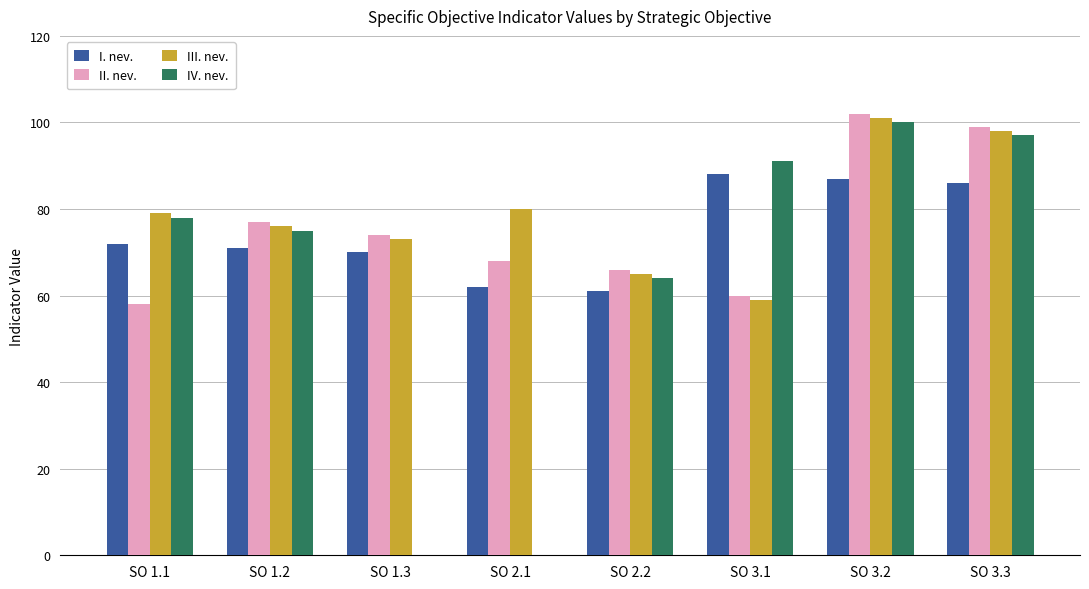

Reading right to left, extract all data points from this chart.

I. nev.: SO 3.3=86	SO 3.2=87	SO 3.1=88	SO 2.2=61	SO 2.1=62	SO 1.3=70	SO 1.2=71	SO 1.1=72
II. nev.: SO 3.3=99	SO 3.2=102	SO 3.1=60	SO 2.2=66	SO 2.1=68	SO 1.3=74	SO 1.2=77	SO 1.1=58
III. nev.: SO 3.3=98	SO 3.2=101	SO 3.1=59	SO 2.2=65	SO 2.1=80	SO 1.3=73	SO 1.2=76	SO 1.1=79
IV. nev.: SO 3.3=97	SO 3.2=100	SO 3.1=91	SO 2.2=64	SO 2.1=0	SO 1.3=0	SO 1.2=75	SO 1.1=78